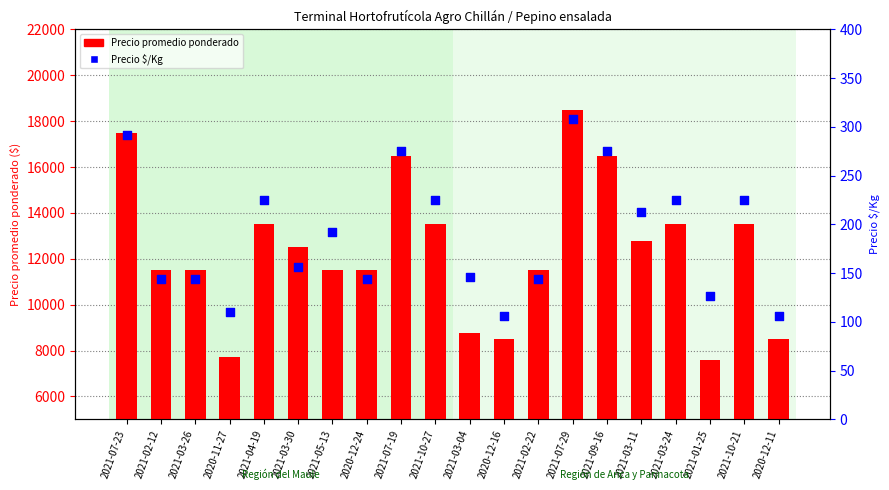

Which series reaches the minimum Y coordinate?

Precio $/Kg